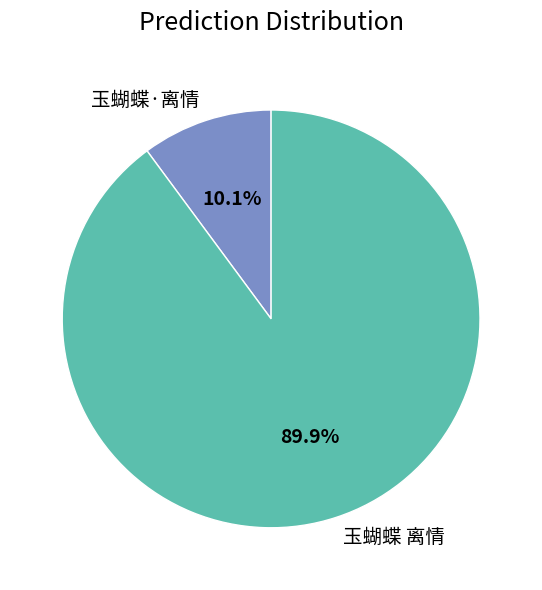

Is there a majority slice in this chart?

Yes